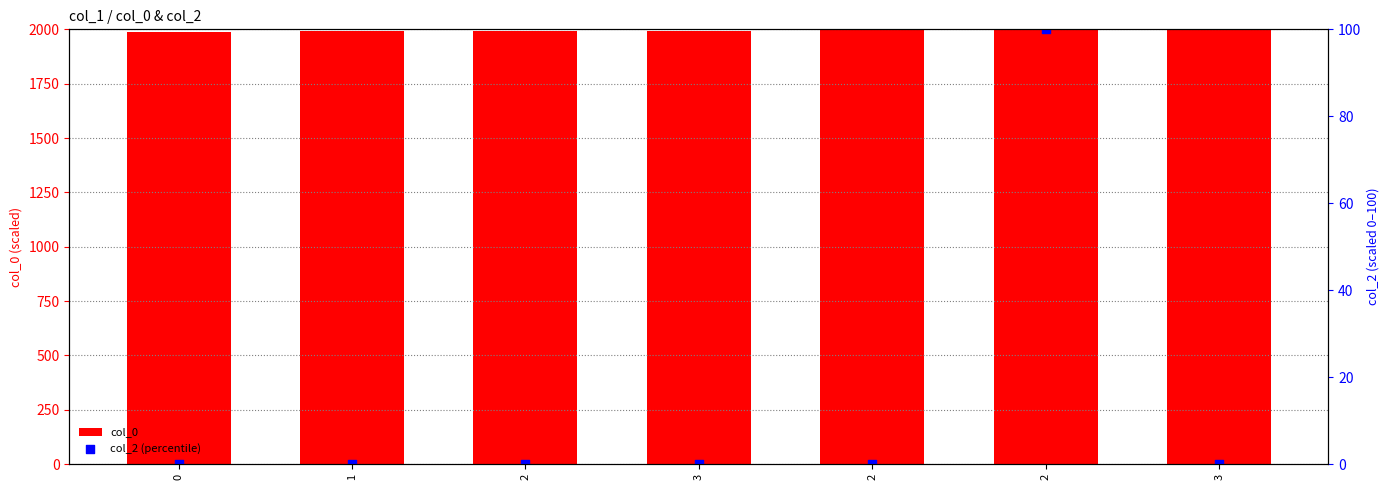

Which series has the largest Y range (max minus min)?

col_2 (percentile)